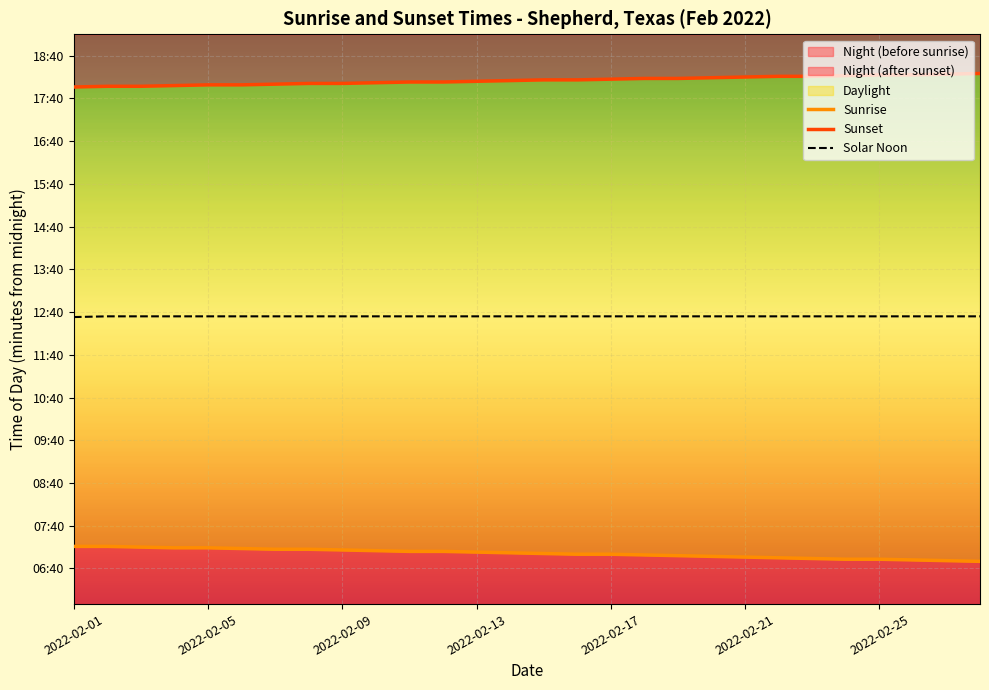

True or false: Sunset and Sunrise cross at least once.

False